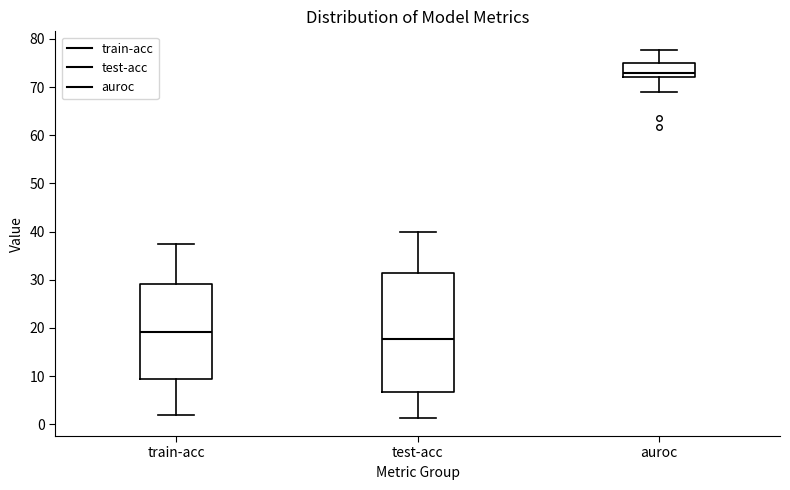

Which box has the highest median line?

auroc